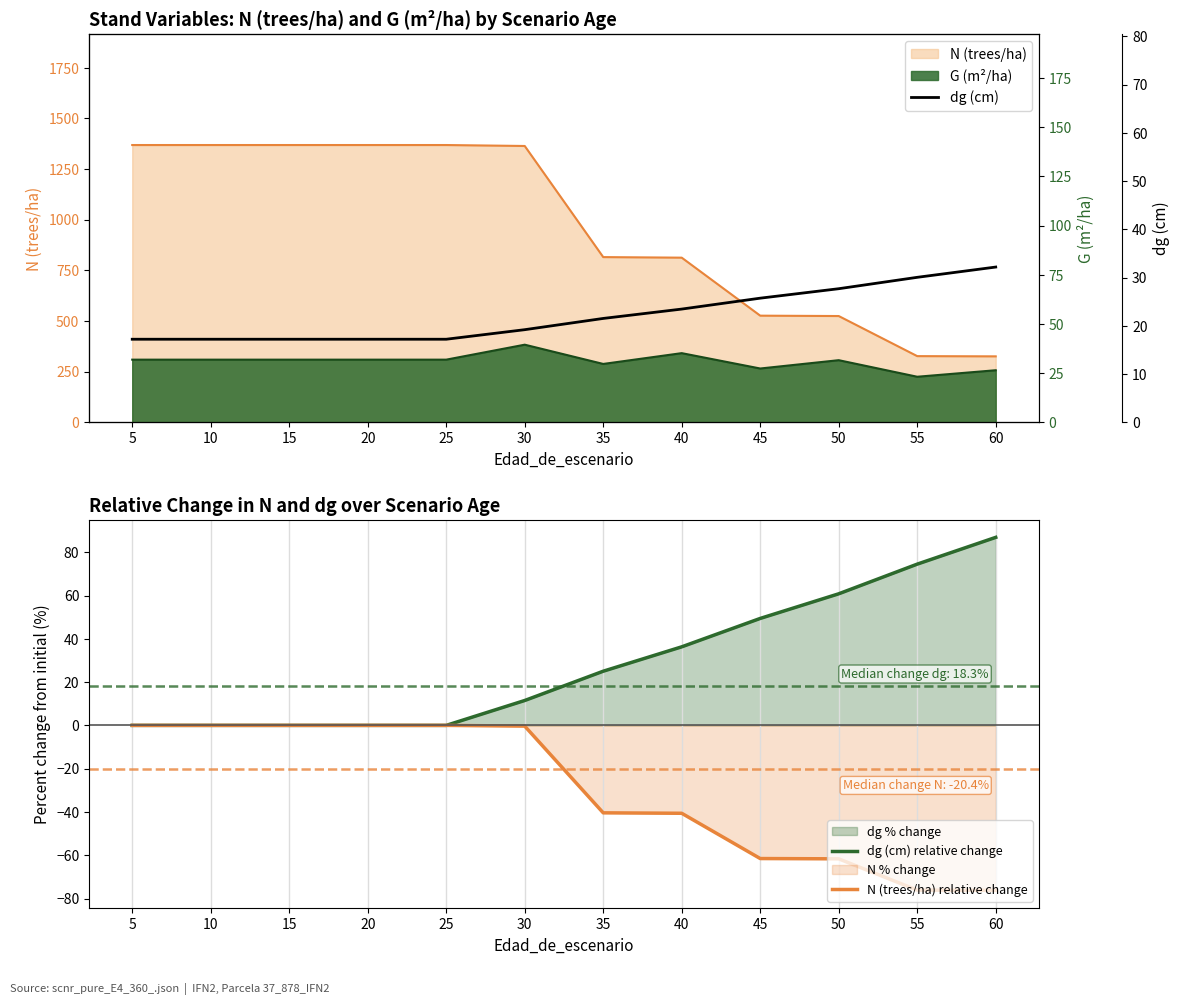

Is it true that dg (cm) equals 28.5 at 20?

False